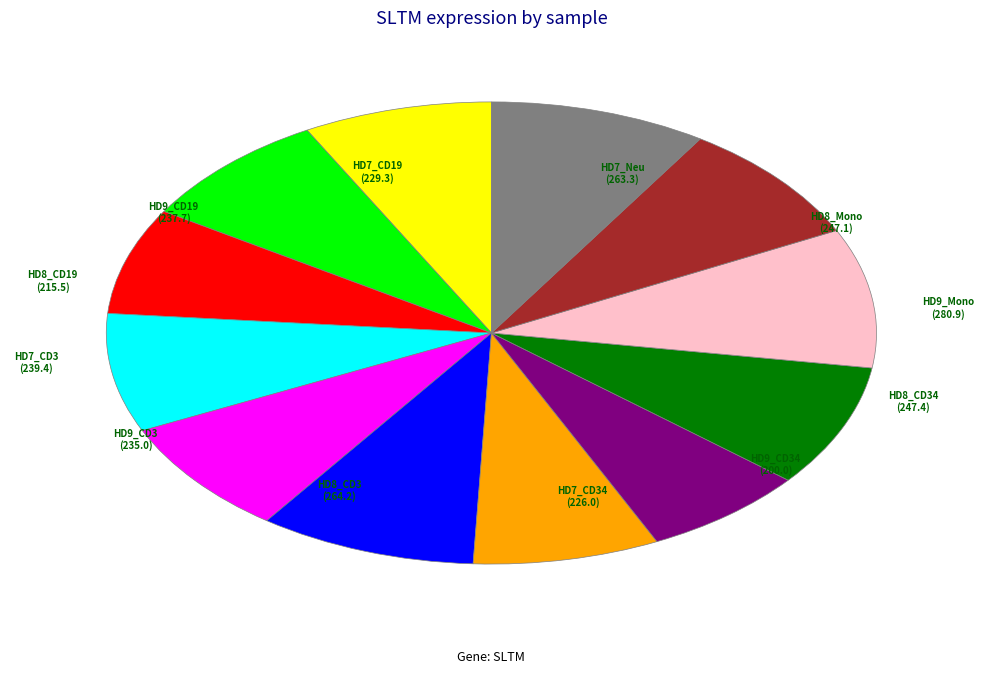

Is there any slice that represents more than half of the pie?

No